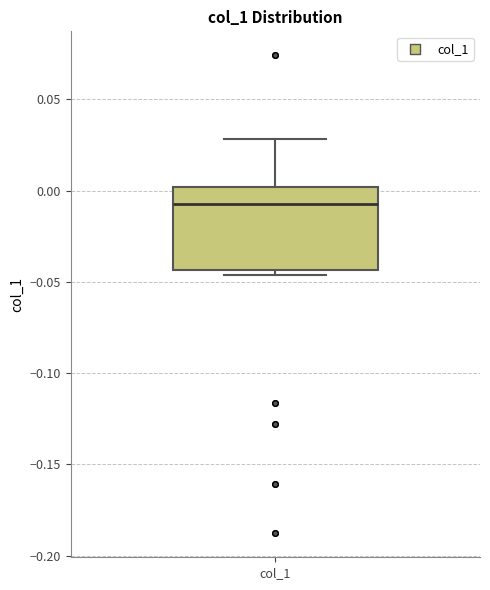

Read this box plot against the y-axis: the position of the median line, the range covered by the box, and the ends of both whiskers. The values are not printed on the chart, so give them approximately, as read against the axis.

median -0.005, box -0.045 to 0.000, whiskers -0.045 (just below the box's lower edge) to 0.030